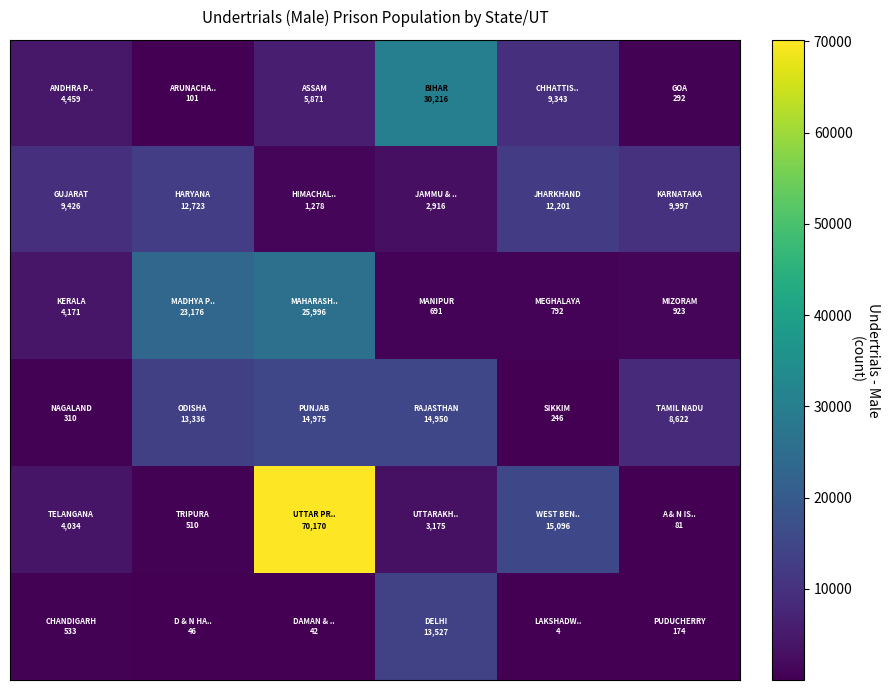

Count the number of categories in the chart.

6